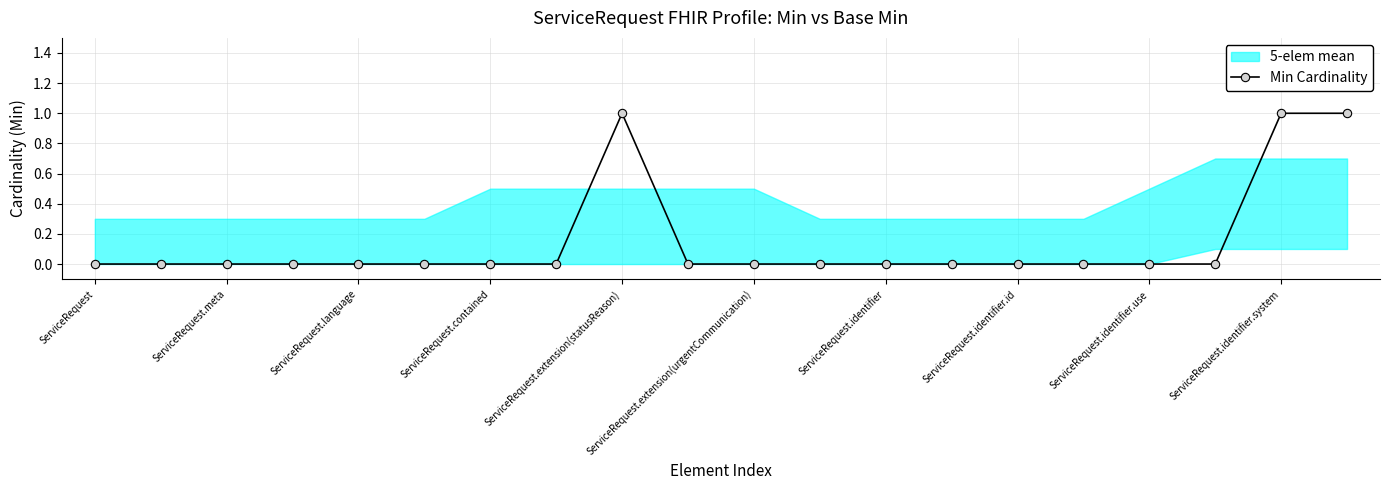

Is it true that Min Cardinality equals 0 at ServiceRequest.language?

True